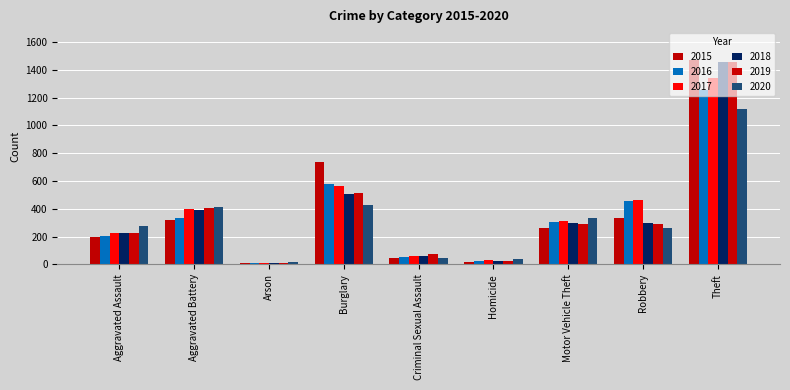

How many series are shown in this chart?

6